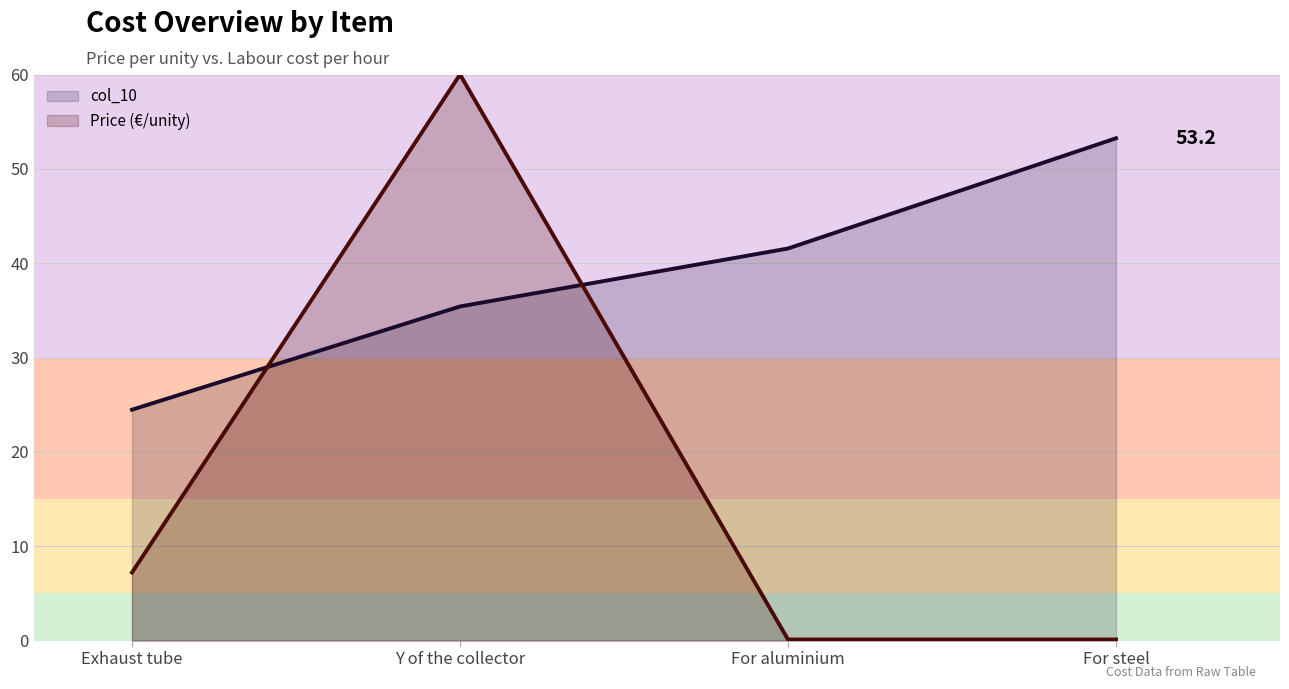

At which label is Price (€/unity) closest to 30?

Exhaust tube